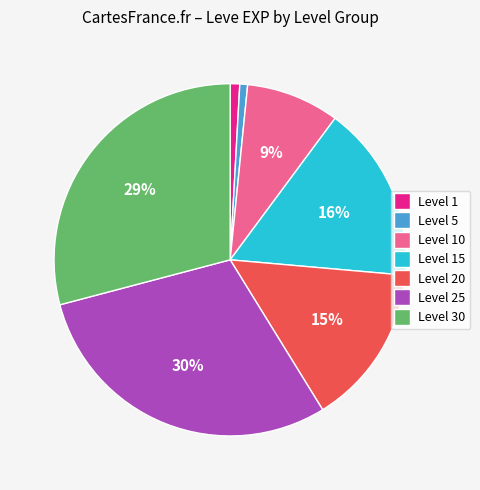

Is there any slice that represents more than half of the pie?

No